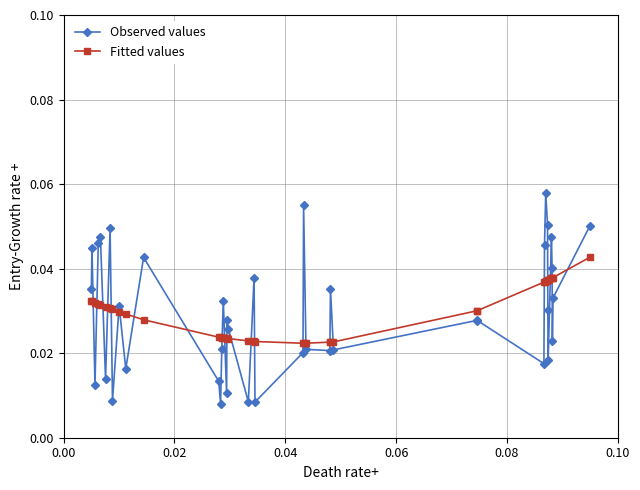

List the series in order of their peak value, highest first.

Observed values, Fitted values